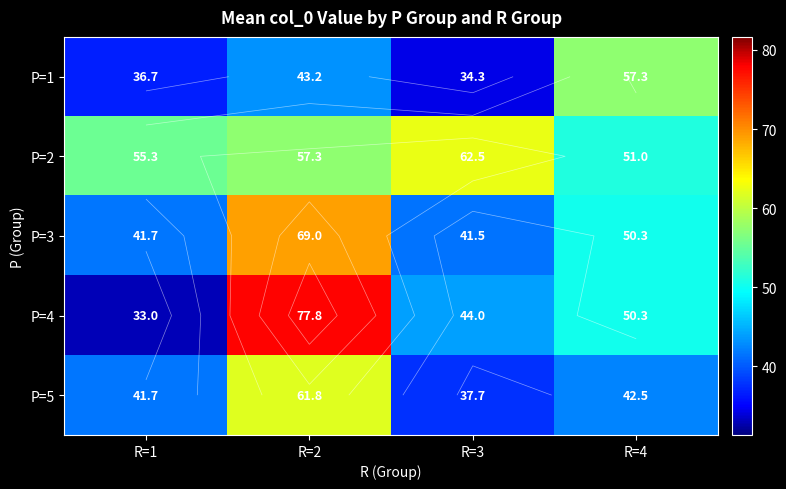

At which label does P=1 first exceed 43?

R=2